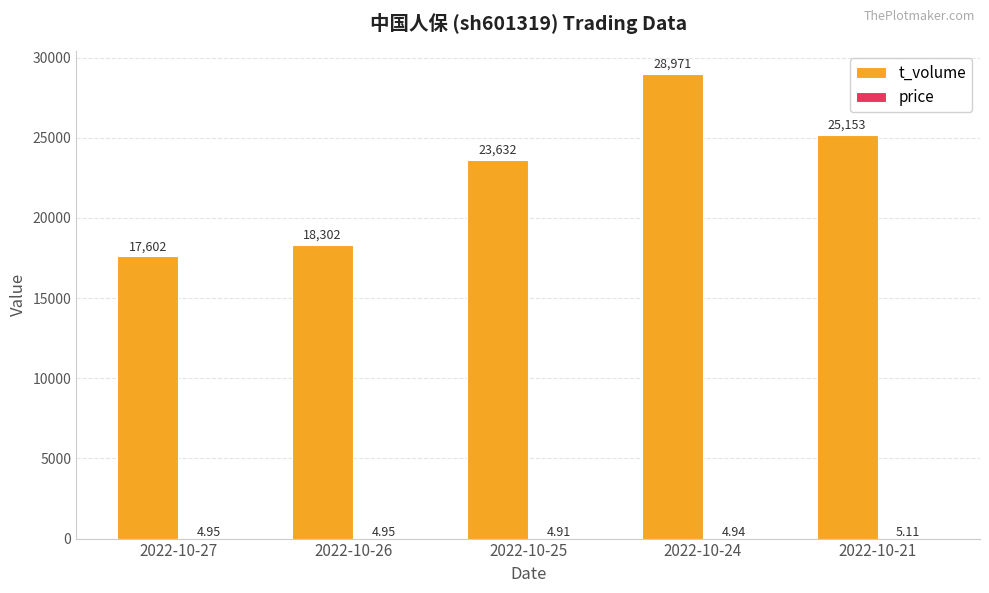

Are the bars grouped side by side (vs. stacked)?

Yes